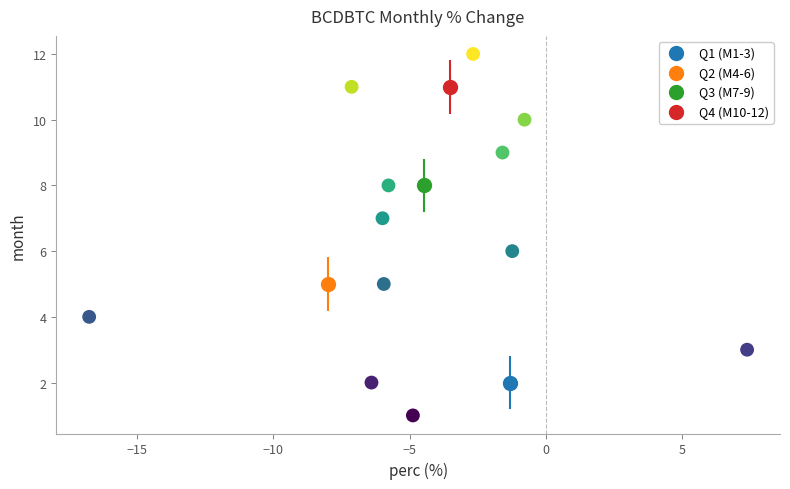

What is the range of Y values (max minus min)?

11